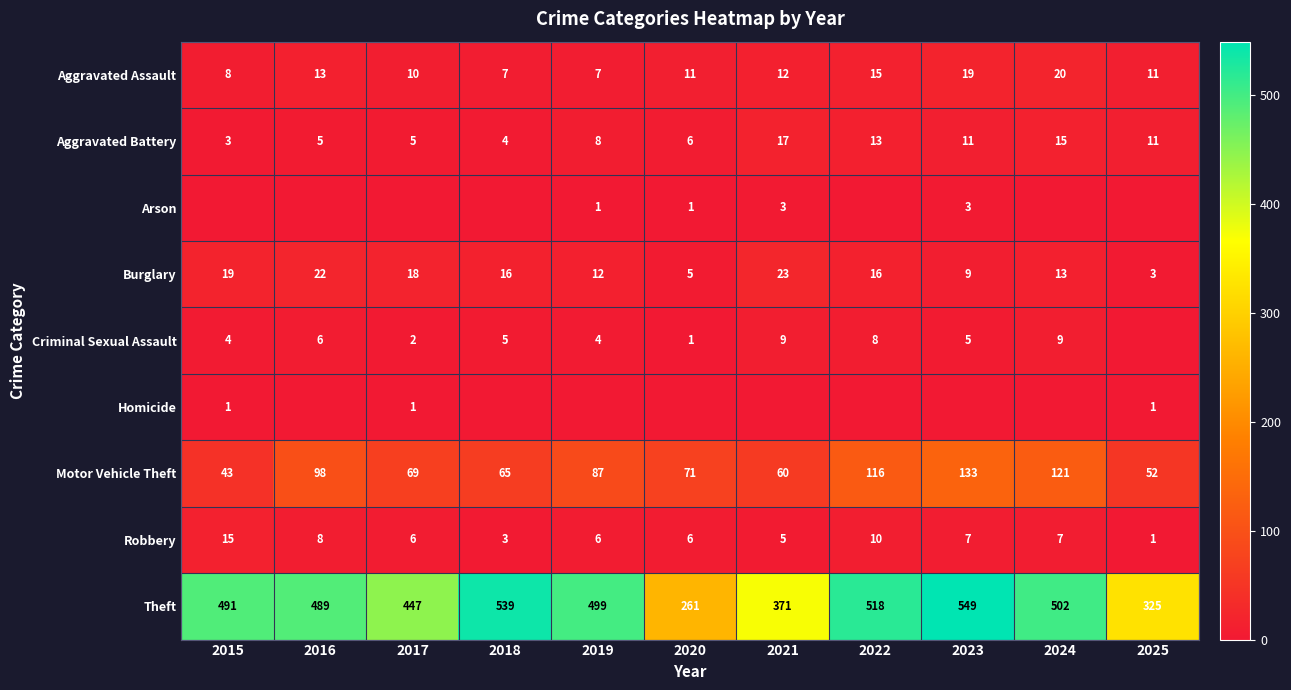

What value does the Aggravated Battery series have at 2023?

11